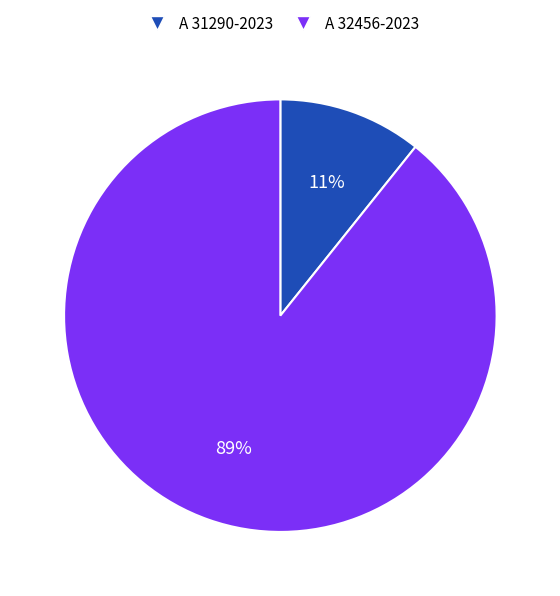

What percentage is the A 31290-2023 slice, to the nearest percent?

11%